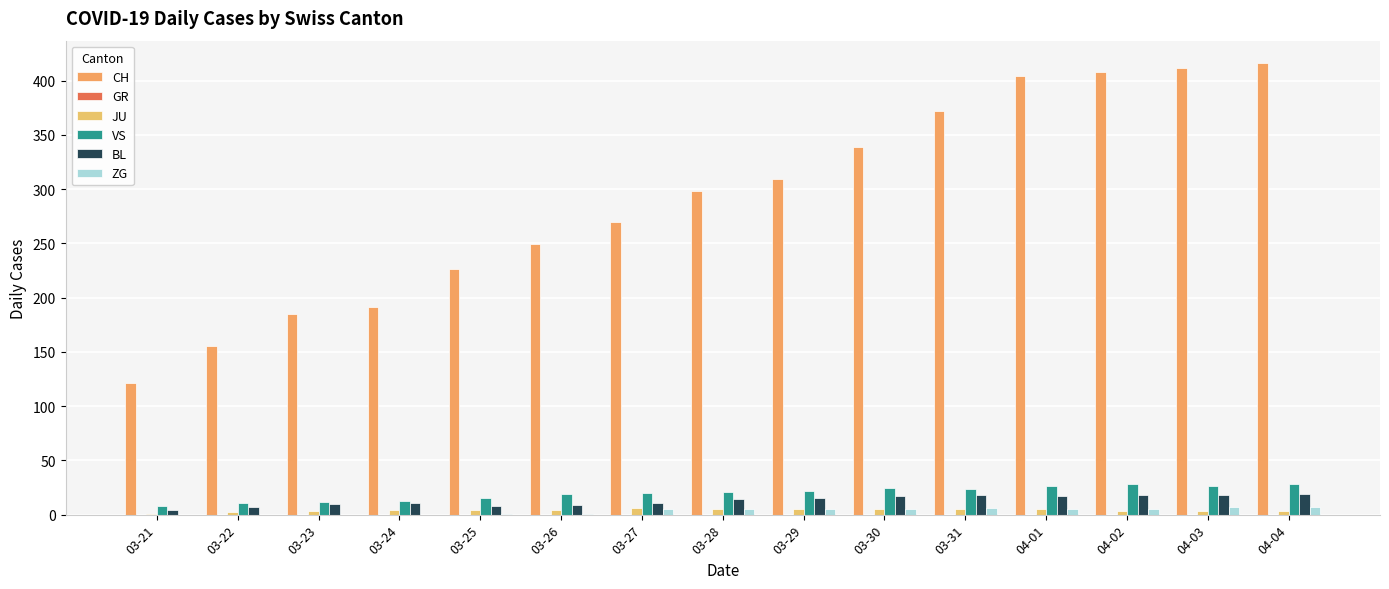

Are the bars grouped side by side (vs. stacked)?

Yes